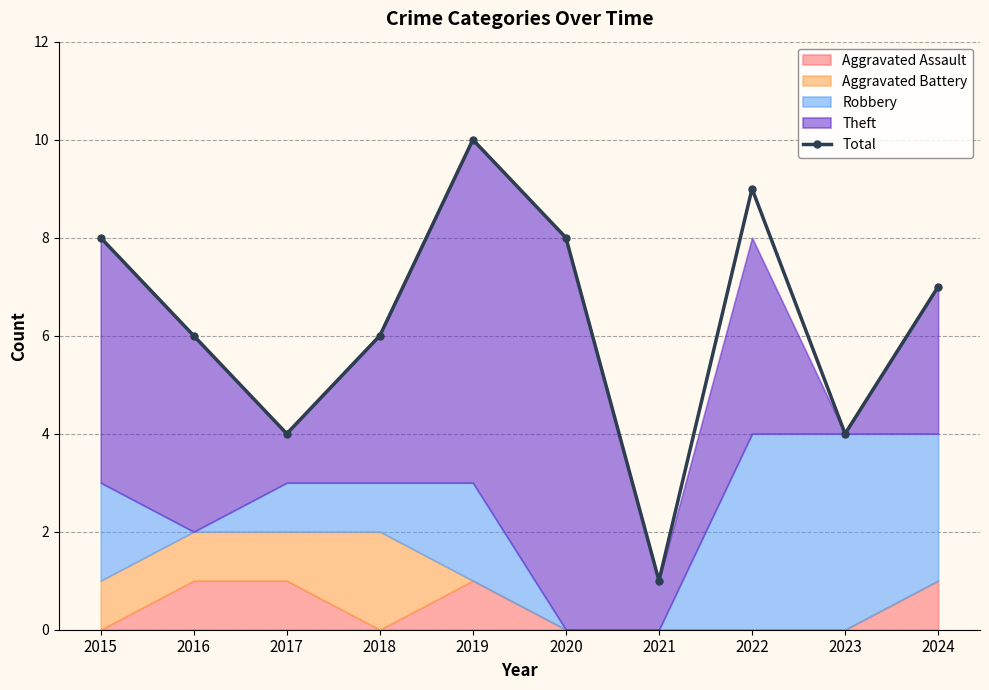

Does the chart have visible grid lines?

Yes